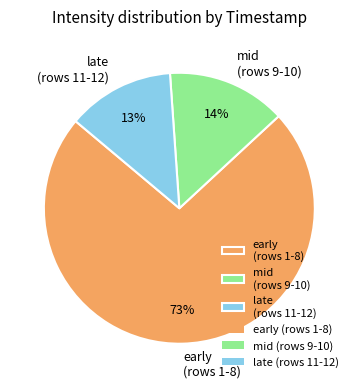

To the nearest percent, what percentage of the pie is late (rows 11-12)?

13%